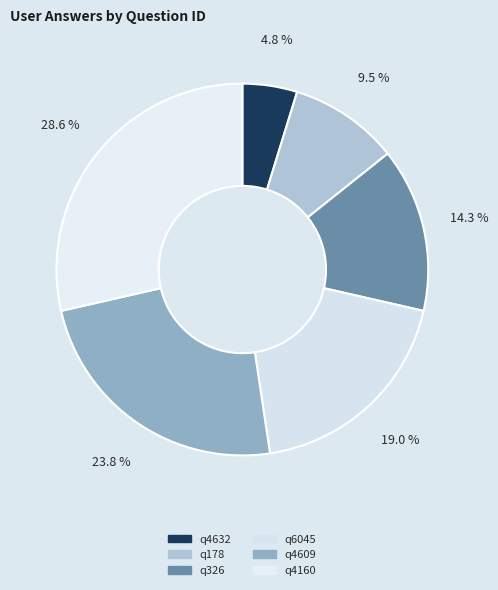

What is the largest slice in the pie chart?

q4160